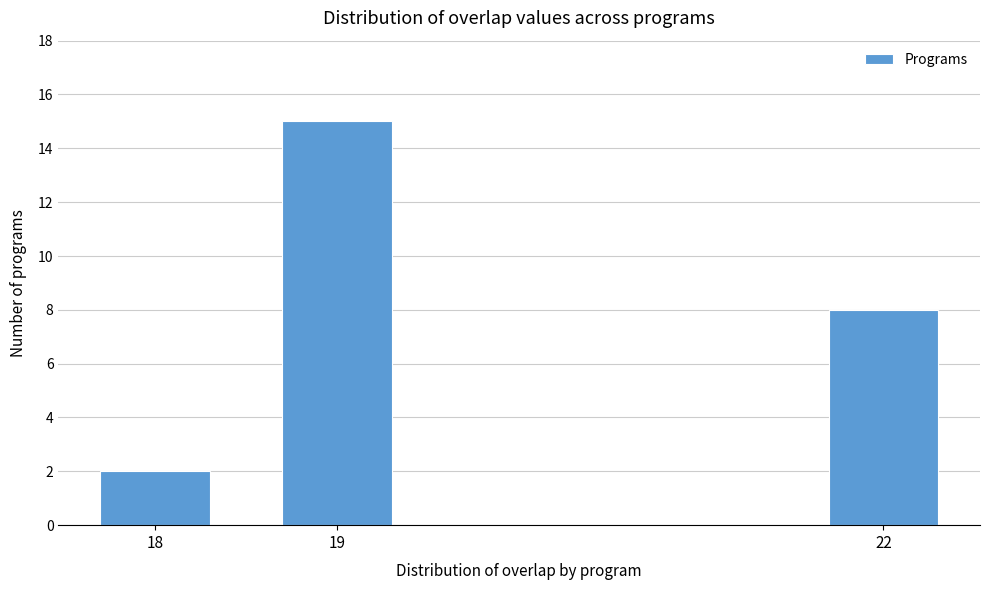

Reading right to left, list all the values displayed in this chart.

22=8	19=15	18=2